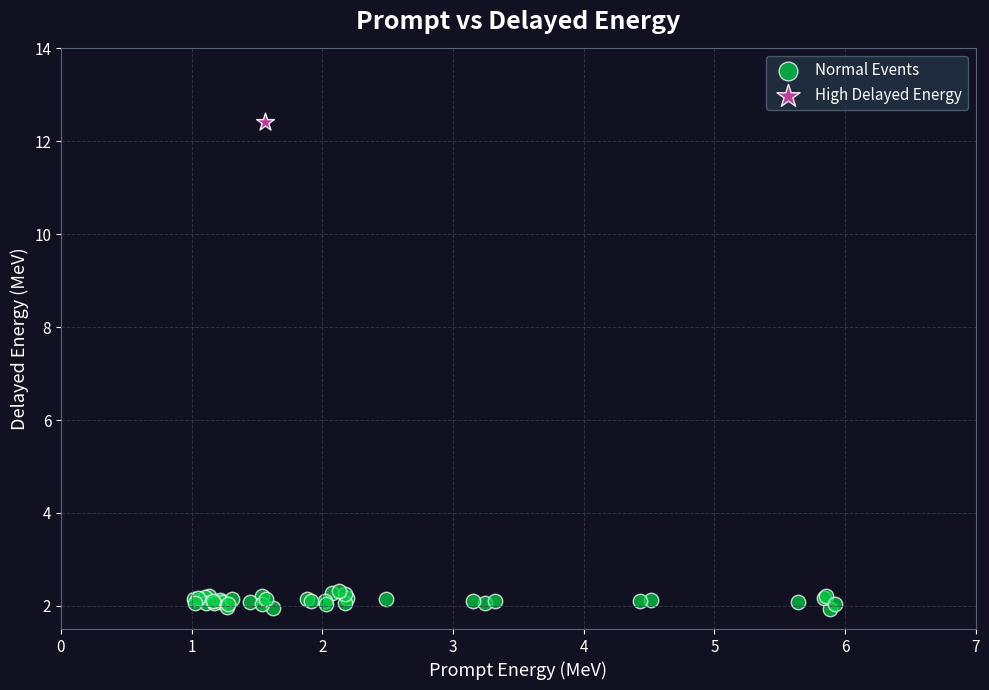

What are all the series names shown in the legend?

Normal Events, High Delayed Energy